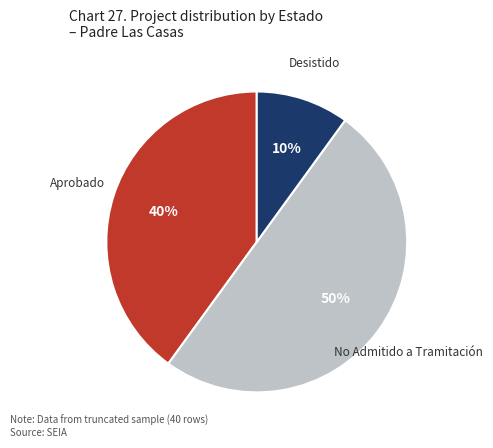

To the nearest percent, what is the average slice percentage?

33%